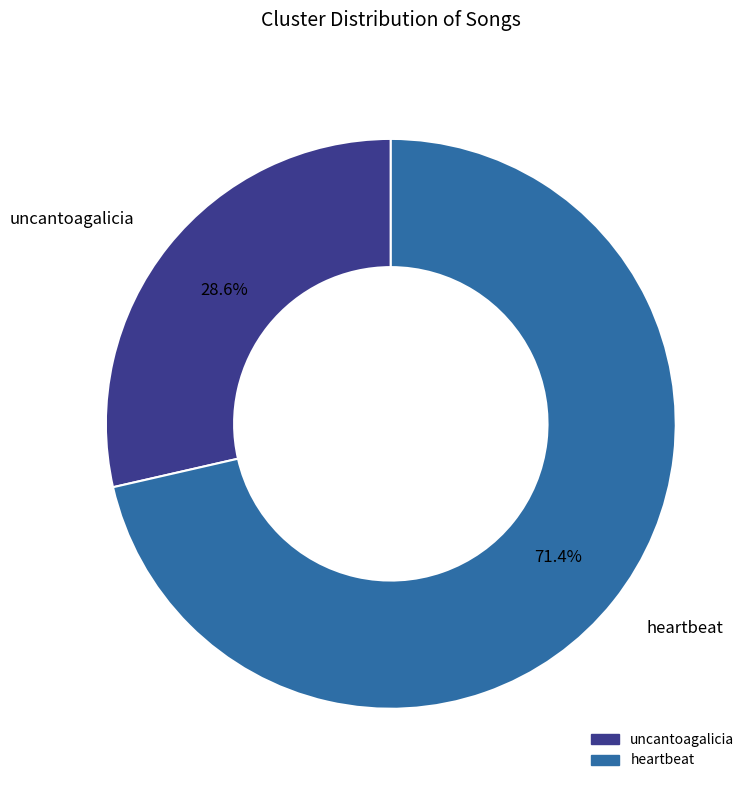

What percentage is the heartbeat slice, to the nearest percent?

71%